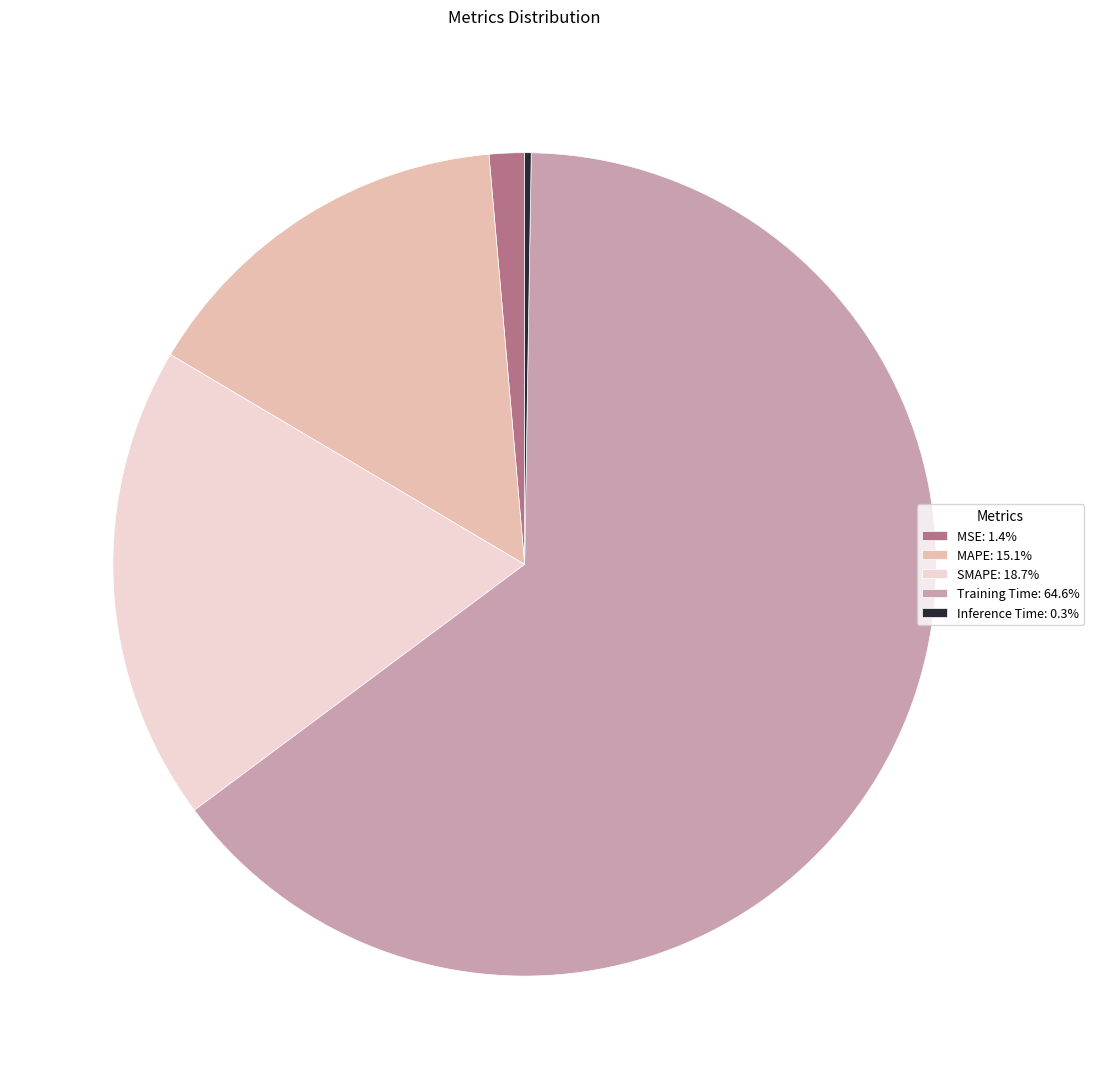

Does Training Time: 64.6% represent more than half of the total?

Yes